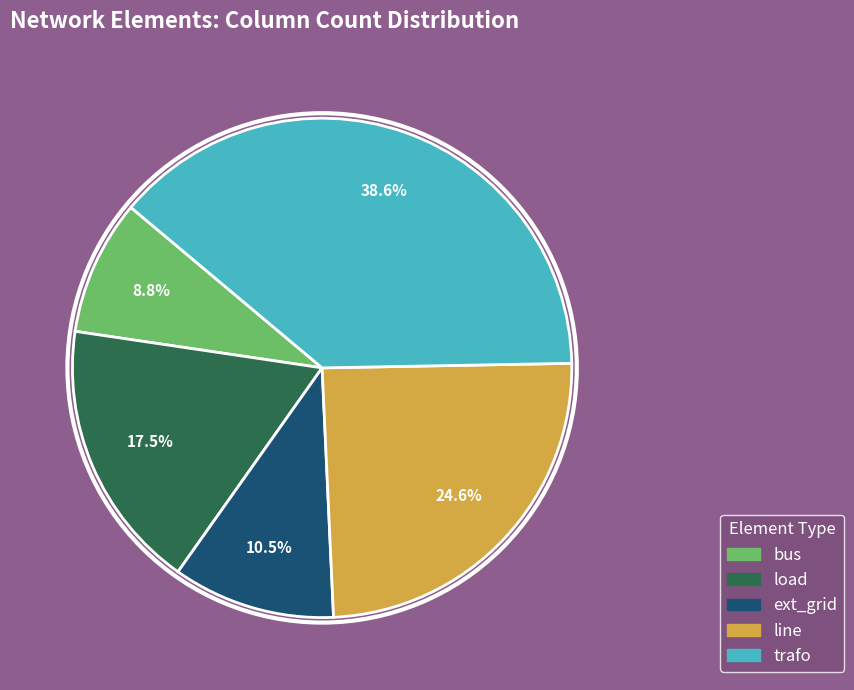

Is line the majority of the pie?

No